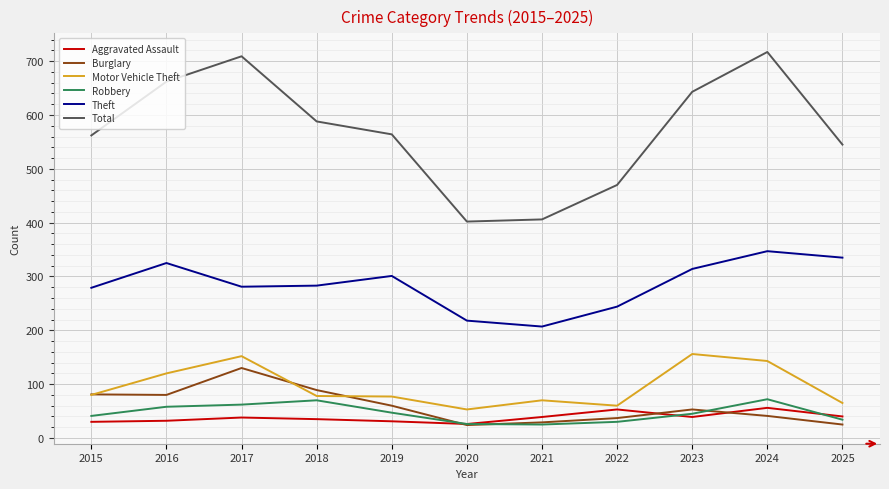

True or false: Robbery and Motor Vehicle Theft cross at least once.

False